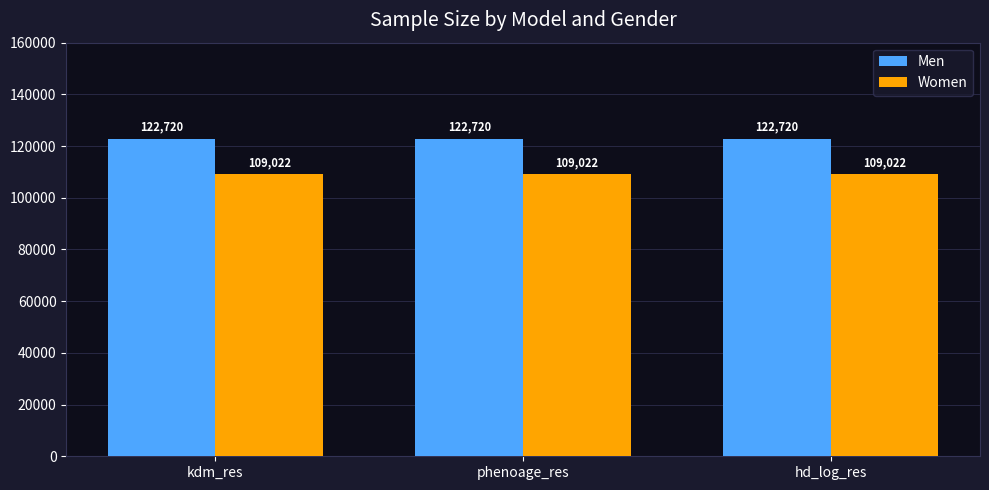

What is the minimum value shown in the chart?

109022